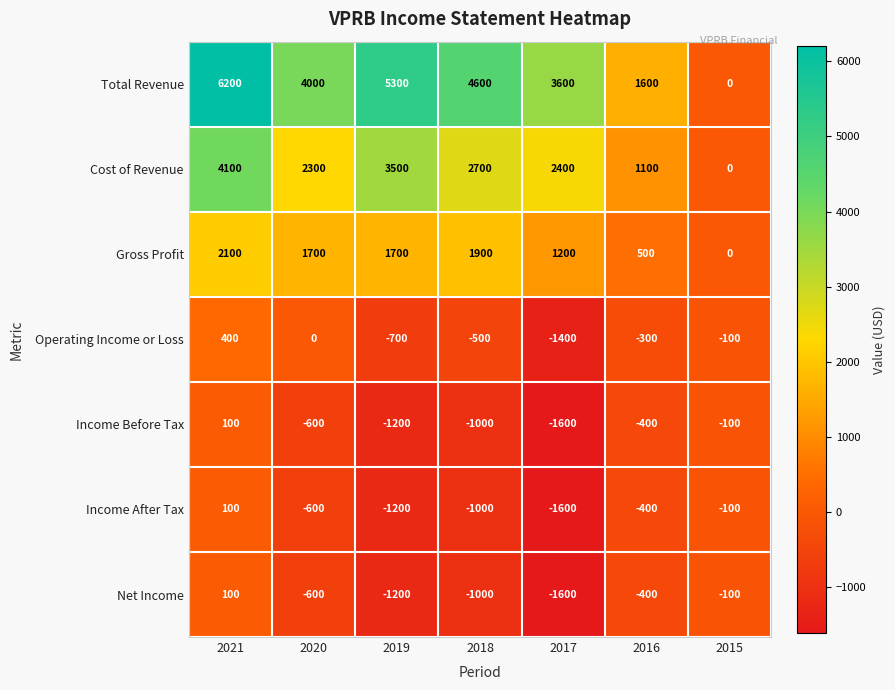

Where does the Cost of Revenue series first go above 2400?

2021